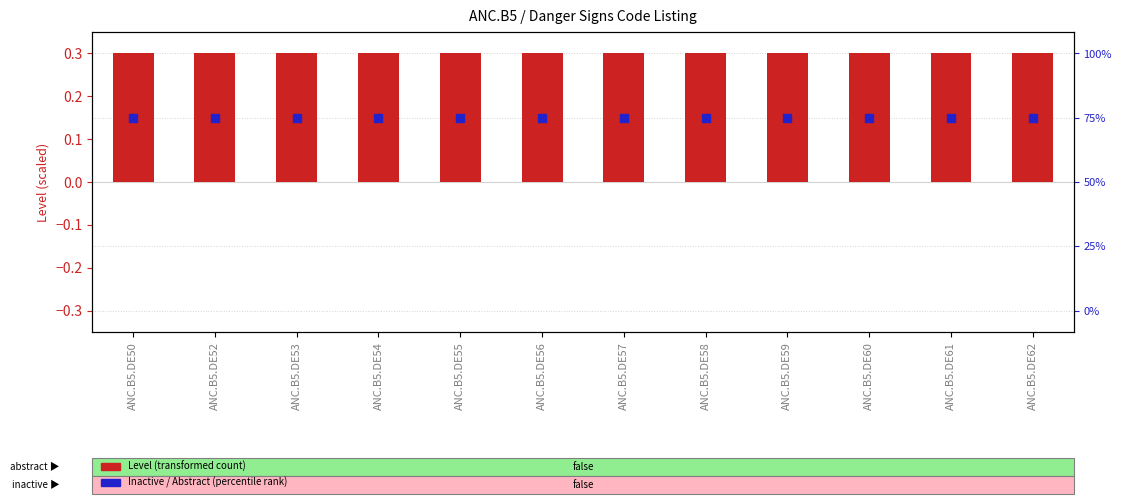

Which series reaches the minimum Y coordinate?

Inactive / Abstract (percentile rank)